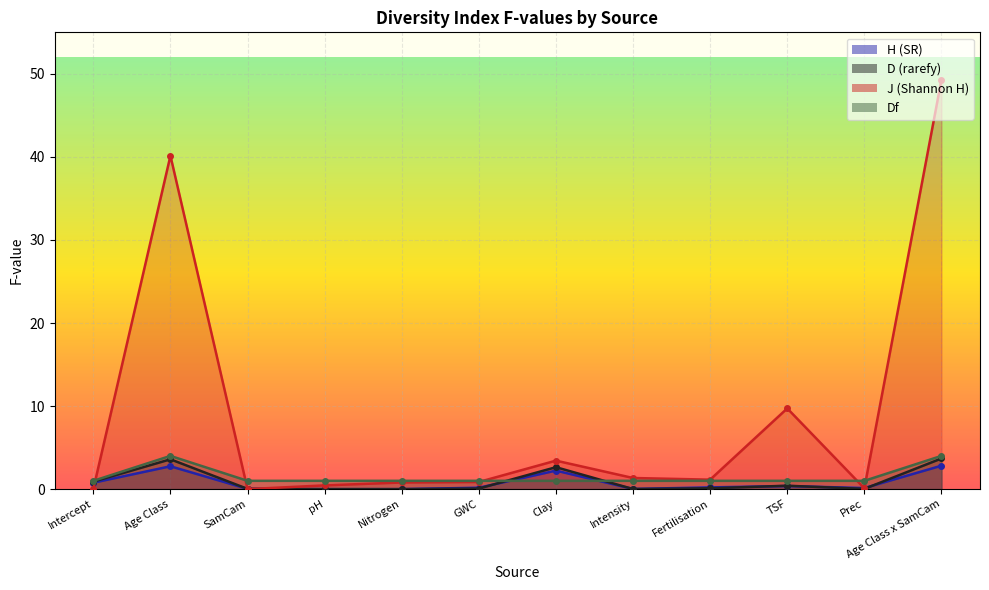

How many lines are shown in the chart?

4